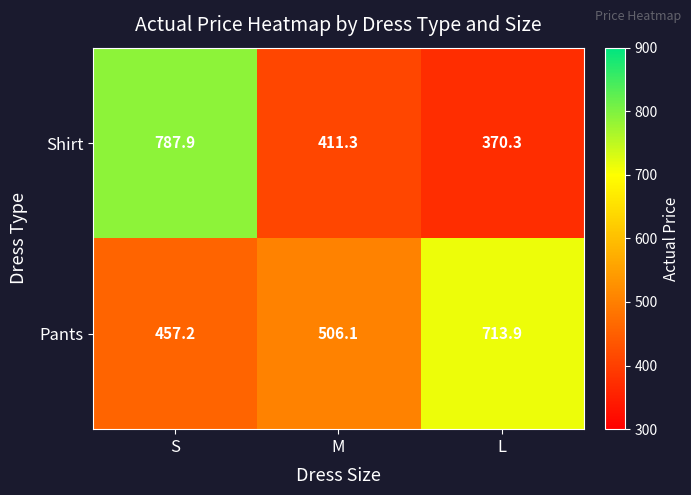

Which category has the highest value across all series?

S